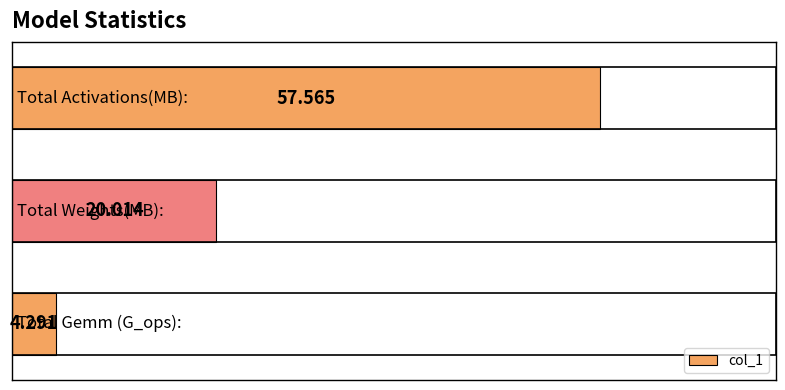

How many values exceed 20?

2